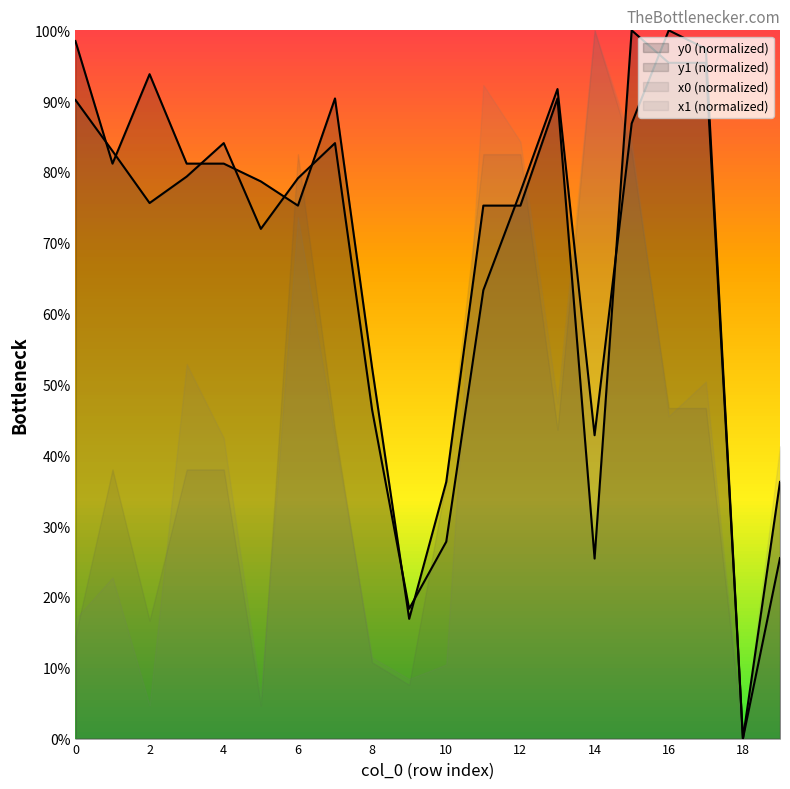

What is the sum of all y1 values?

1324.7